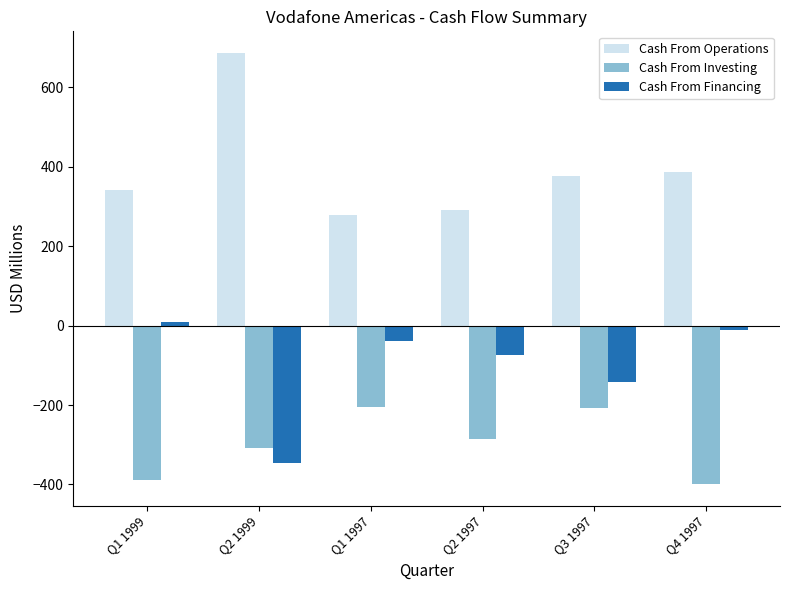

What is the total value across all series at Q1 1997?

35